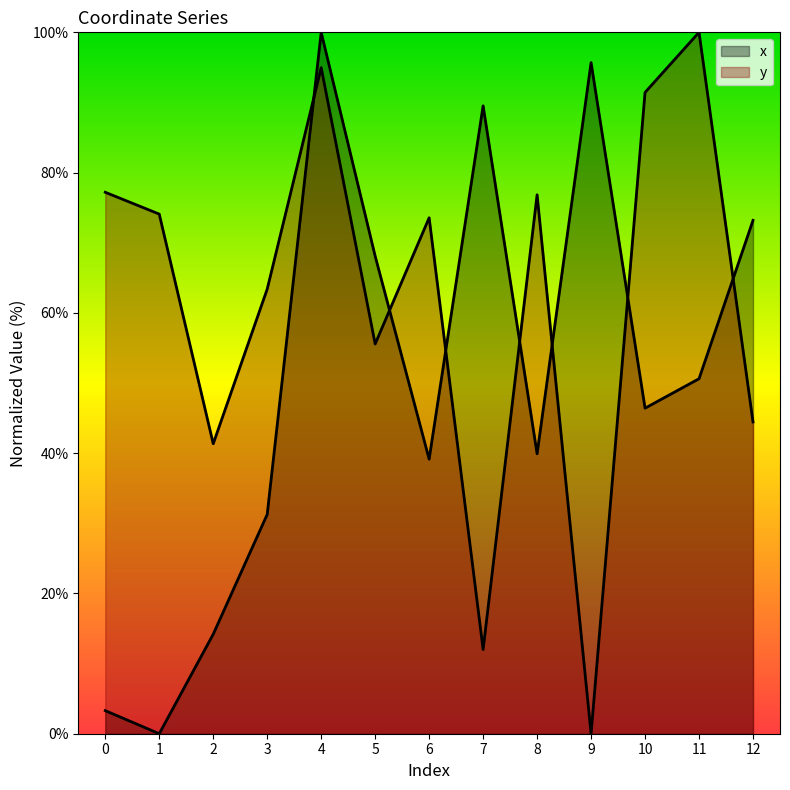

Which has a higher value, 8 or 7?

7